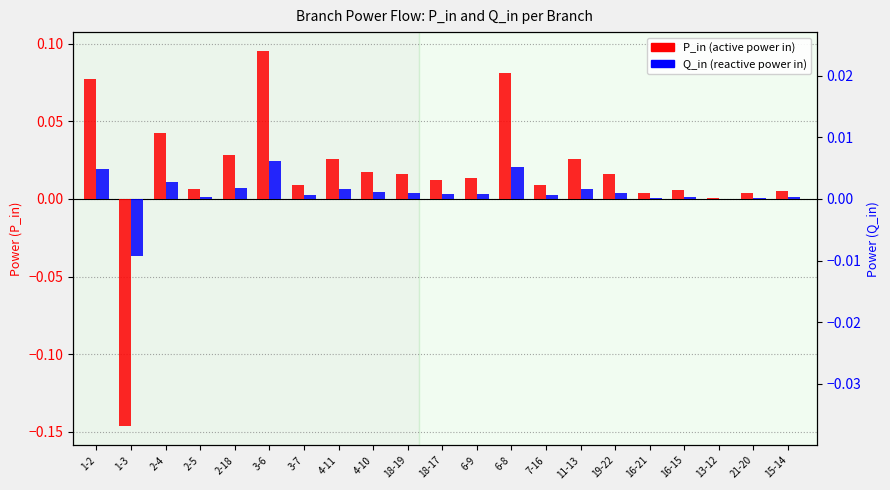

Rank the series by their average value, from lowest to highest.

Q_in, P_in